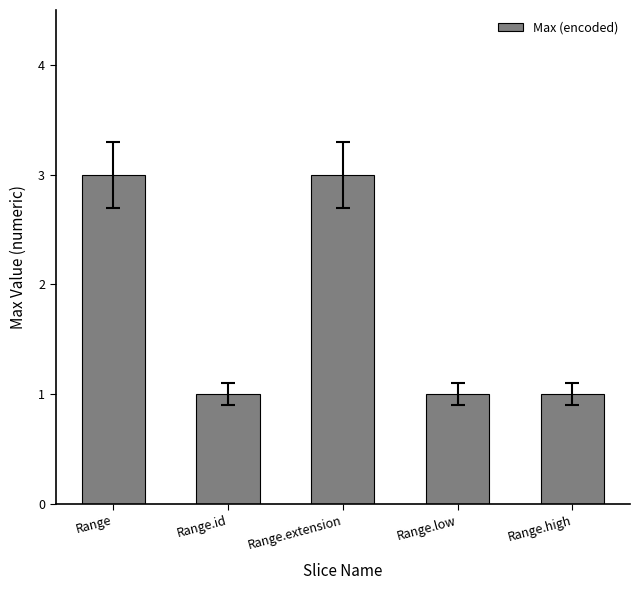

What is the smallest value displayed?

1